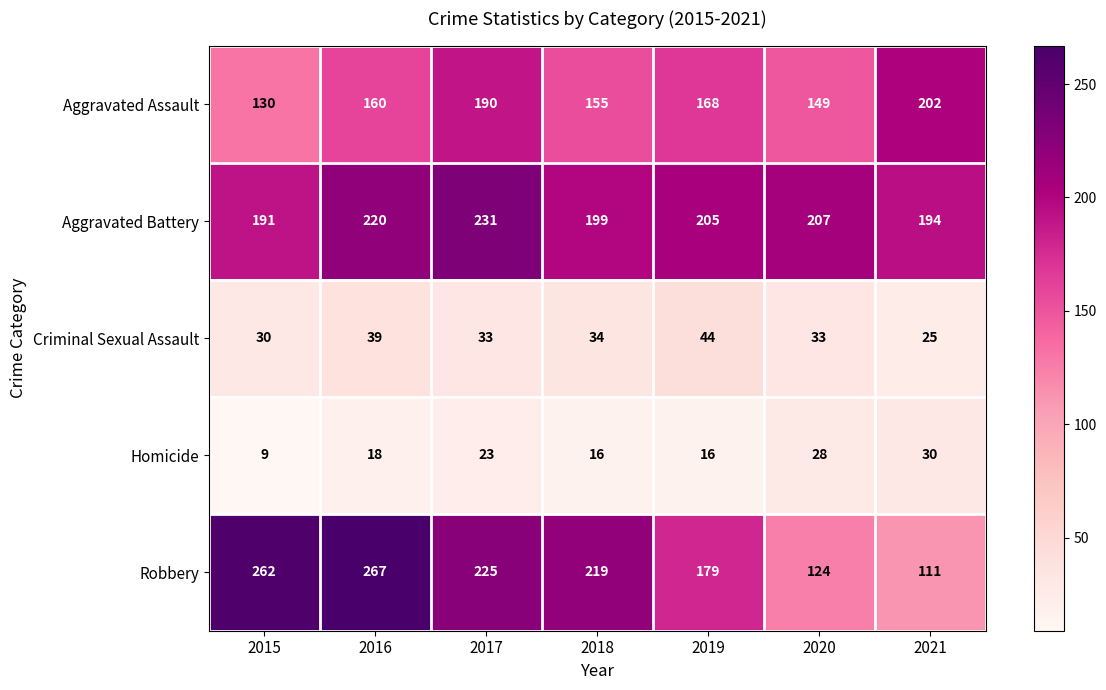

How many data points in Aggravated Battery are less than 205?

3